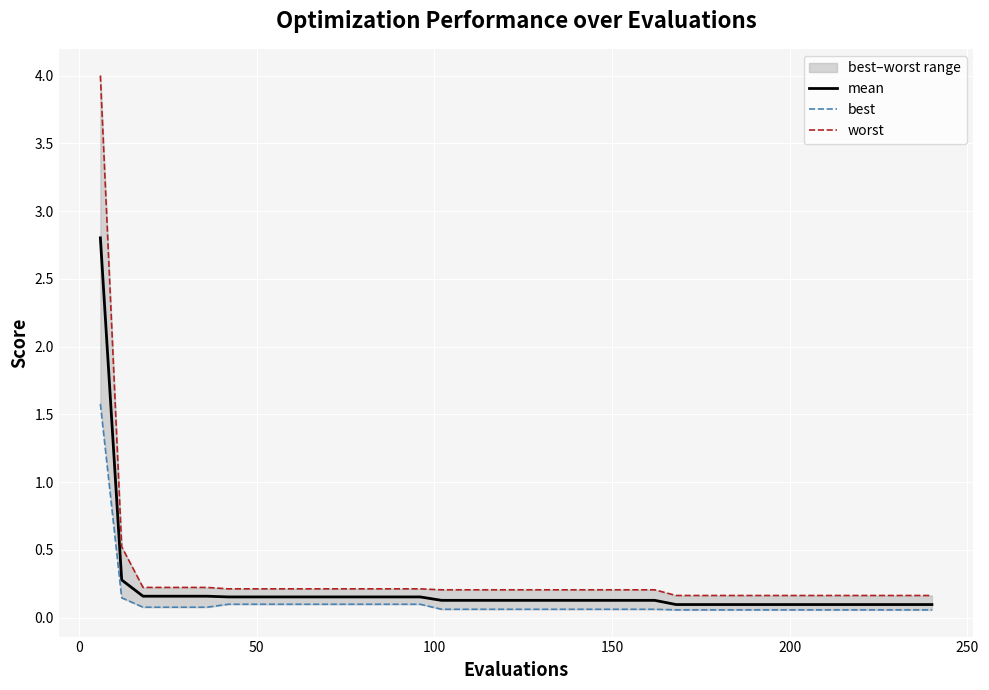

Rank the series by their maximum value, from lowest to highest.

best, mean, worst